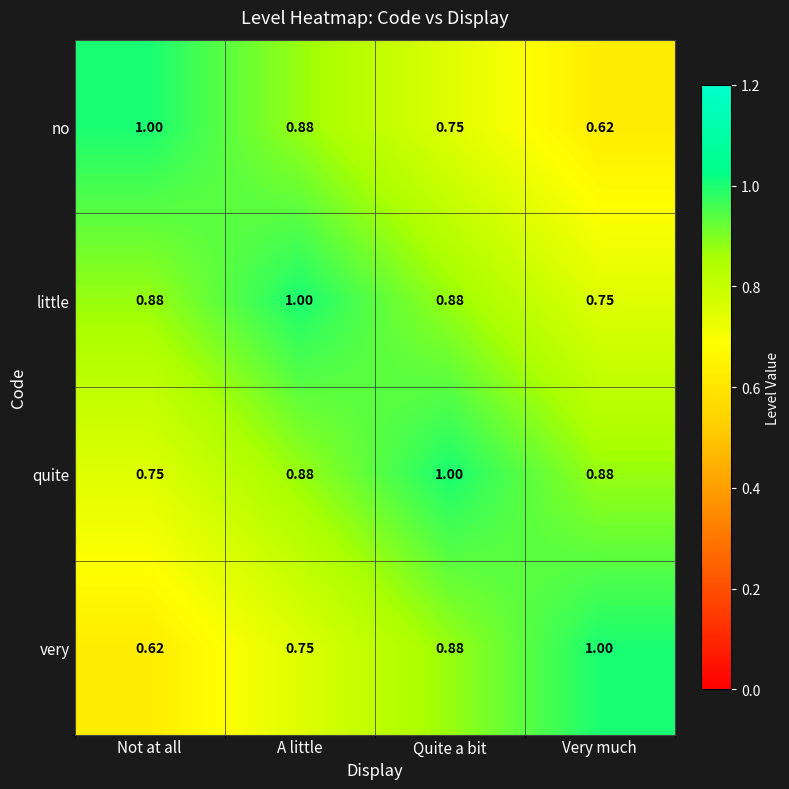

Rank the categories by no value from highest to lowest.

Not at all, A little, Quite a bit, Very much